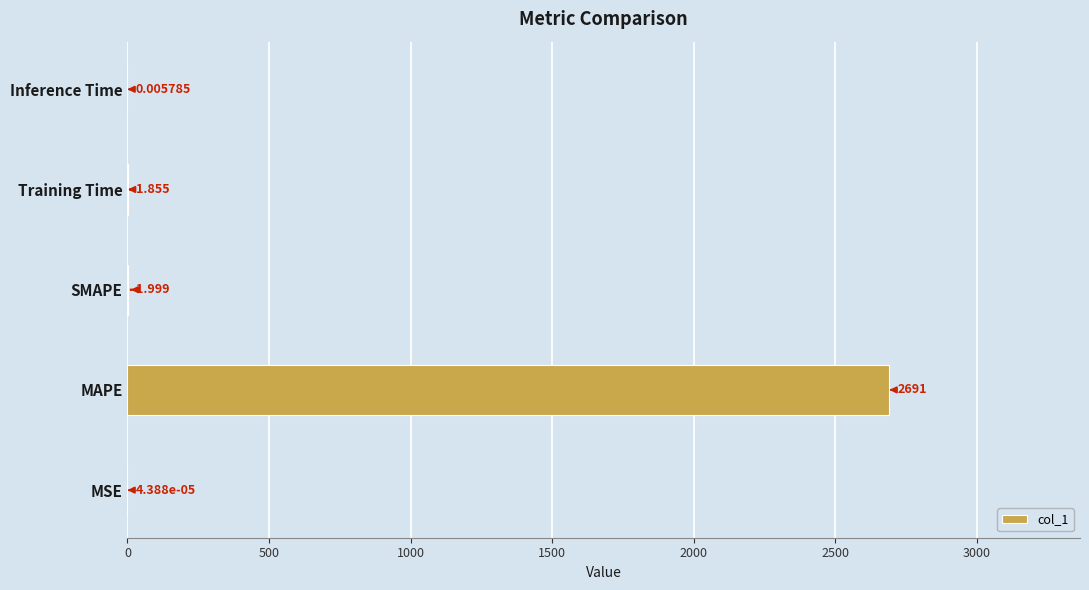

Are the bars grouped side by side (vs. stacked)?

No